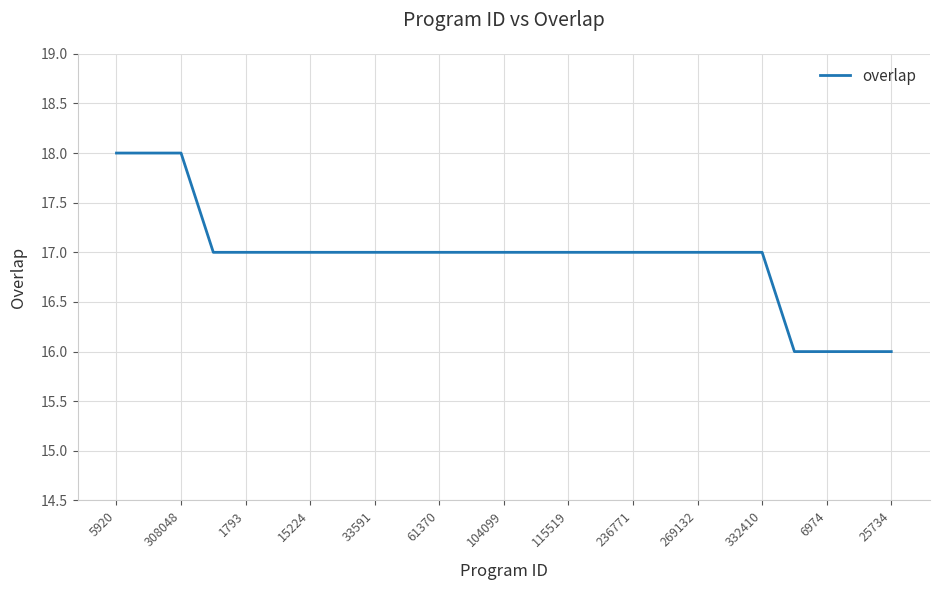

What is the maximum value shown in the chart?

18